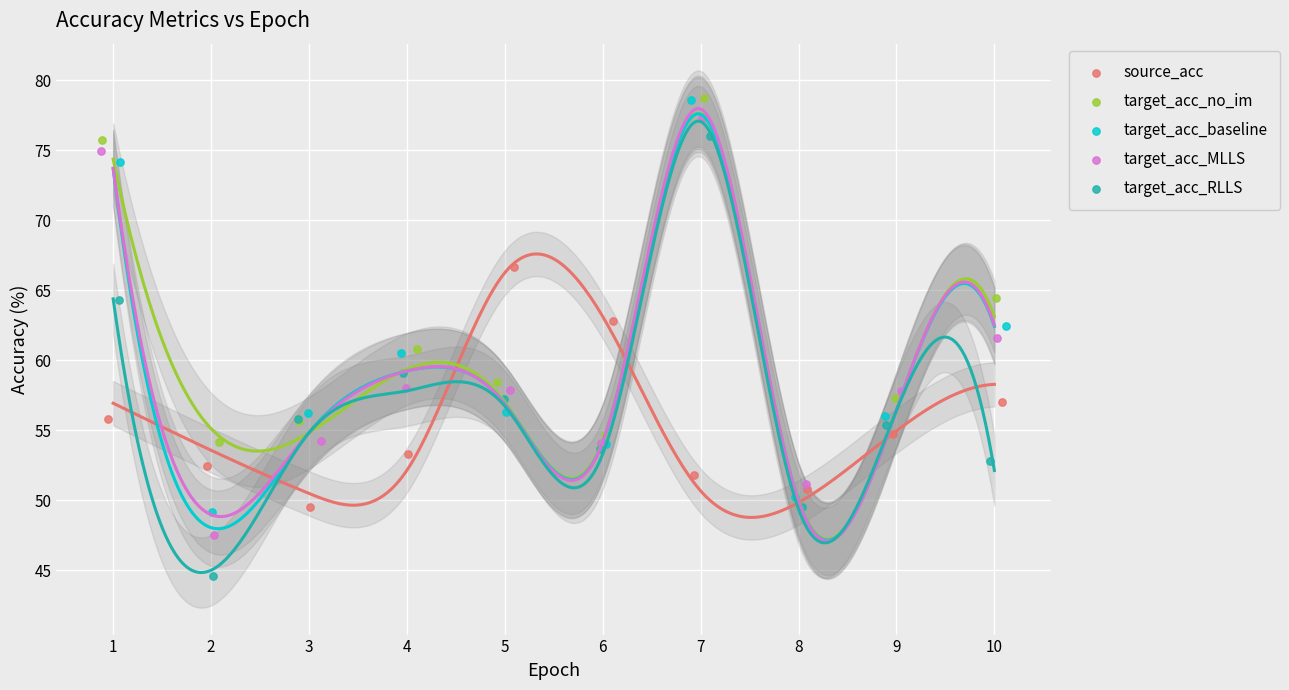

Which series contains the lowest Y value?

target_acc_RLLS